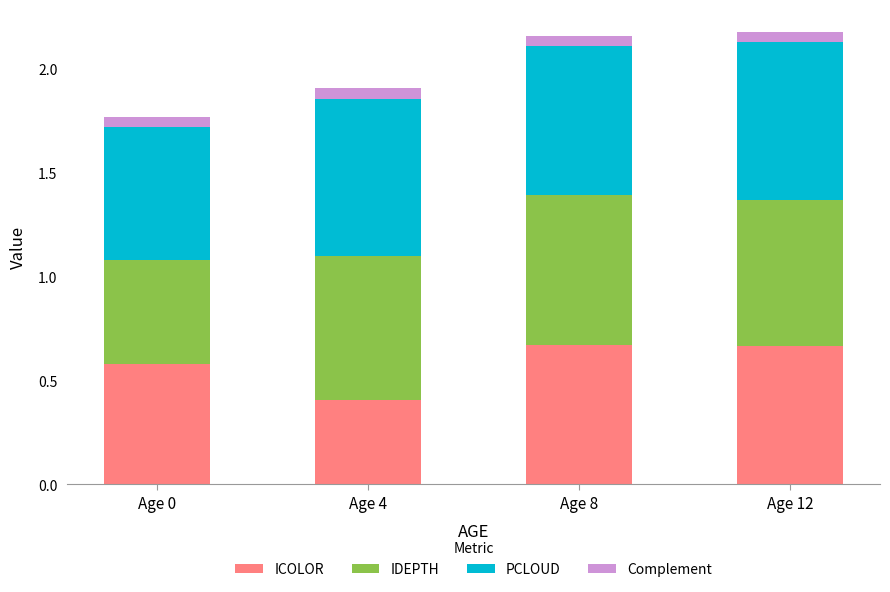

Are the bars horizontal?

No